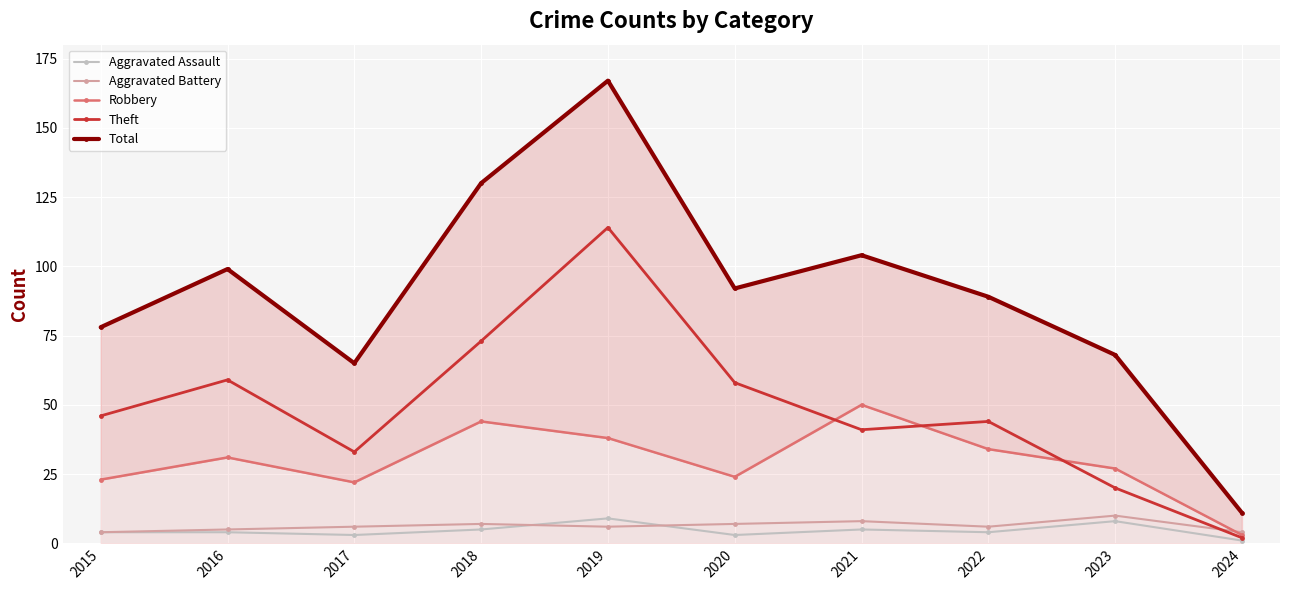

At which category is the sum across all series the highest?

2019